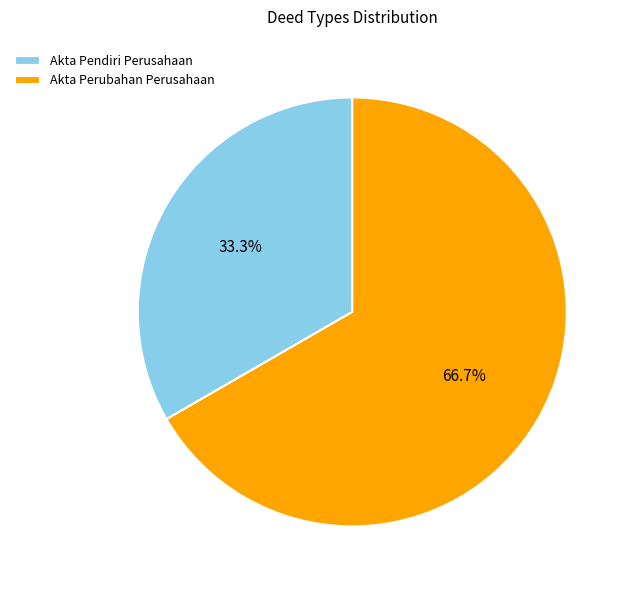

Does Akta Perubahan Perusahaan represent more than half of the total?

Yes